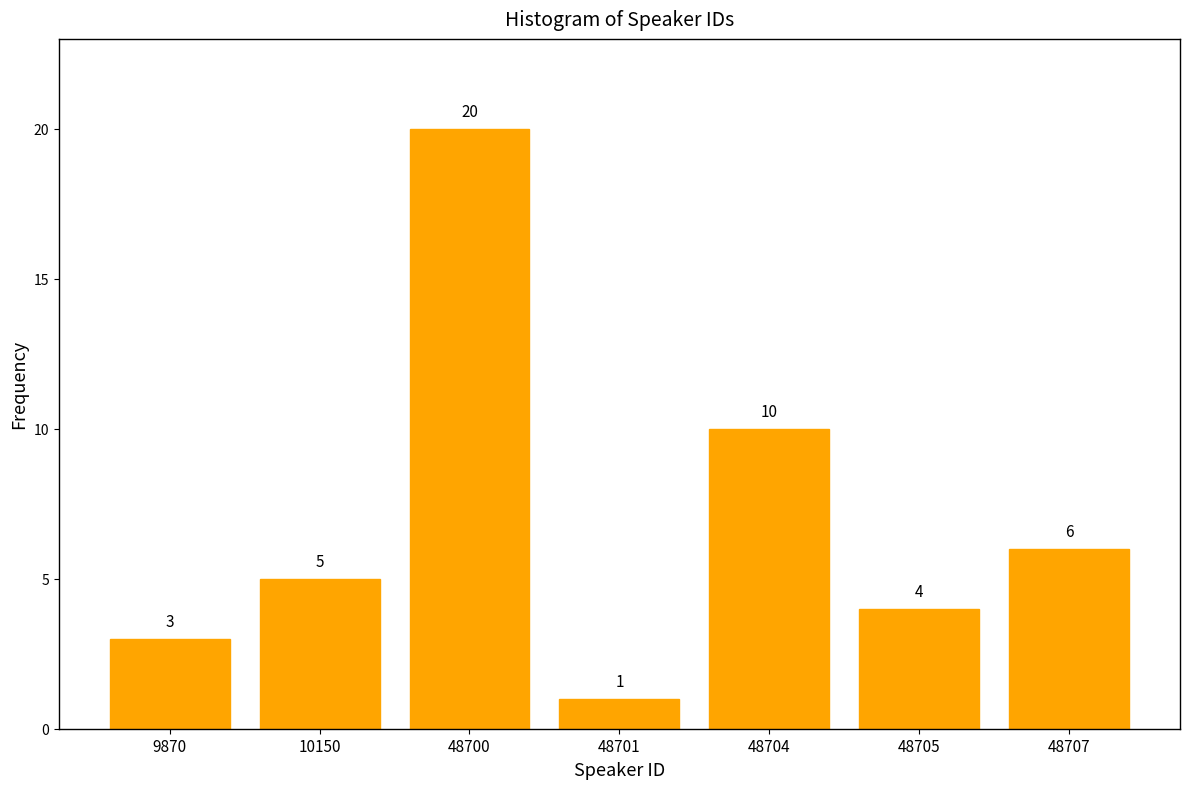

Reading left to right, what are all the values shown in this chart?

9870=3	10150=5	48700=20	48701=1	48704=10	48705=4	48707=6